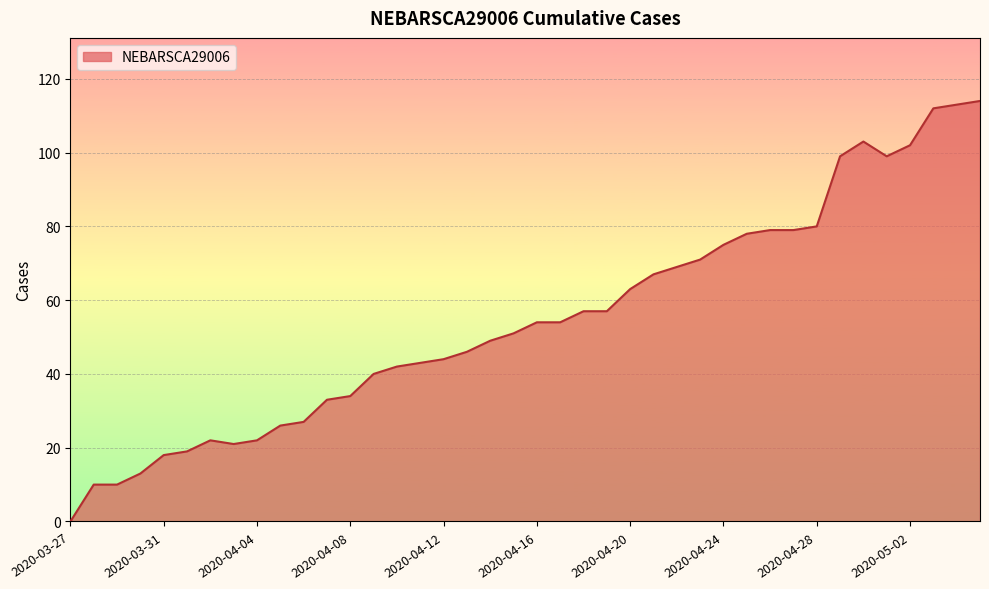

True or false: there are more than 1 points higher than both neighbors.

True